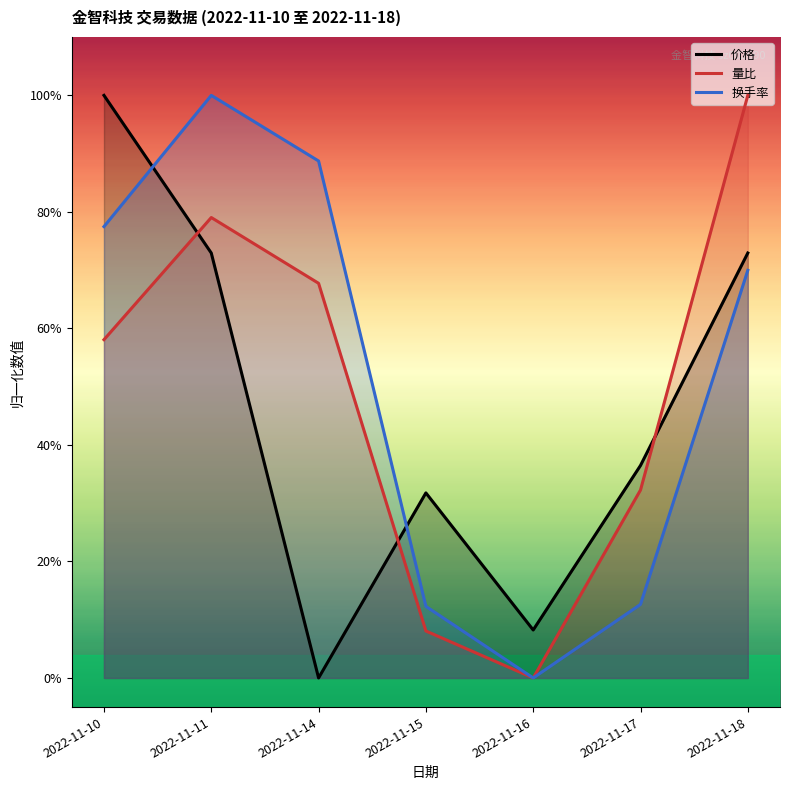

Rank the series at 2022-11-11 from highest to lowest value.

换手率, 量比, 价格